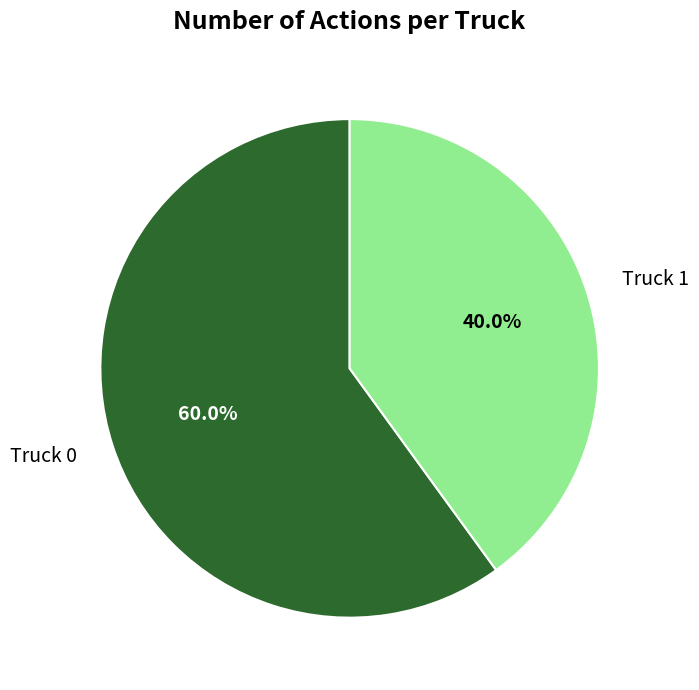

What is the ratio of the value at Truck 1 to the value at Truck 0?

0.7